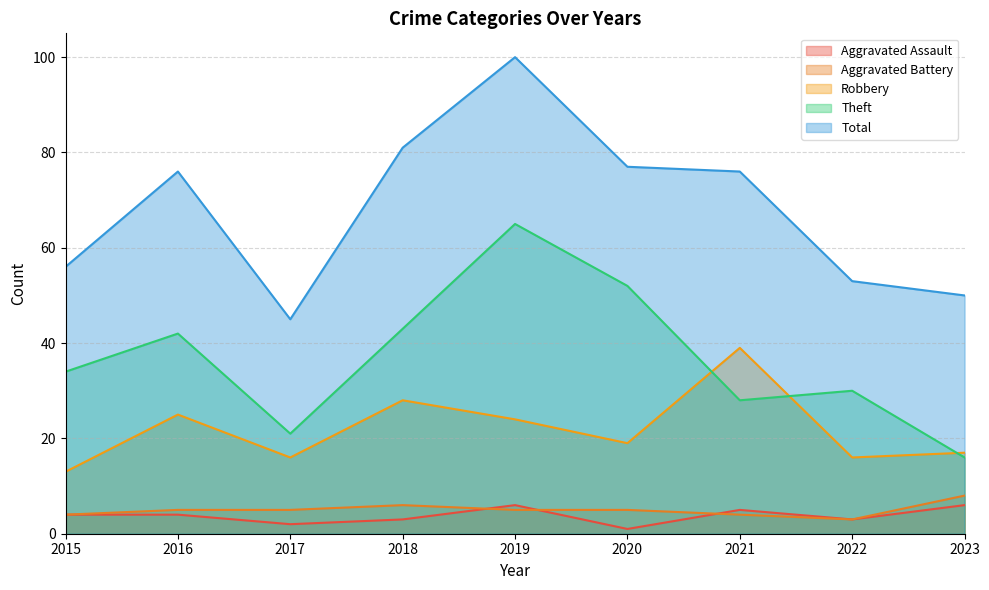

What is the value of the Total point at the 6th from the left?

77